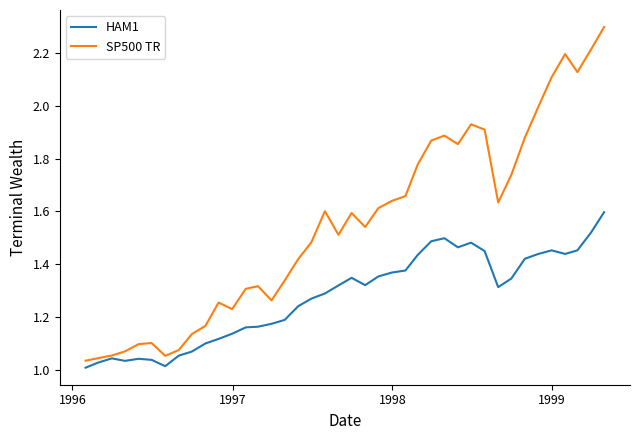

Rank the series by their average value, from lowest to highest.

HAM1, SP500 TR